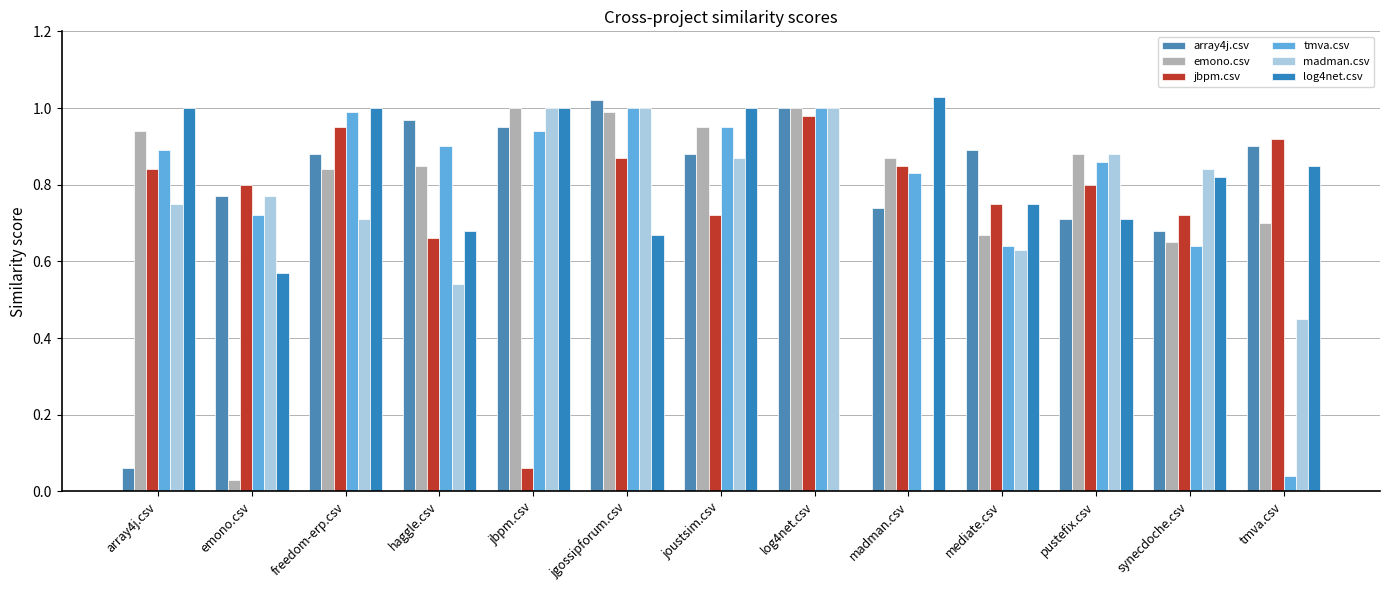

How many groups of bars are there?

13